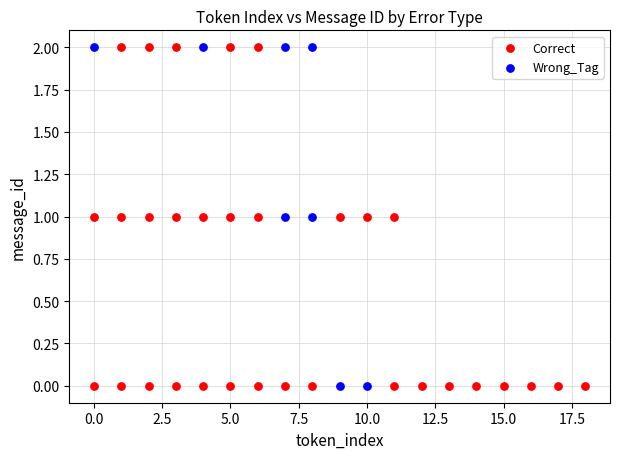

What are all the series names shown in the legend?

Correct, Wrong_Tag